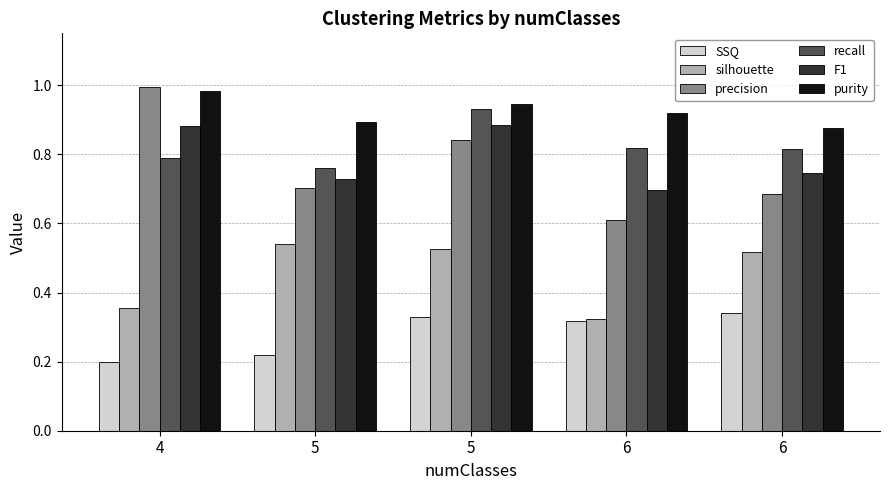

How many data points does each series have?

5